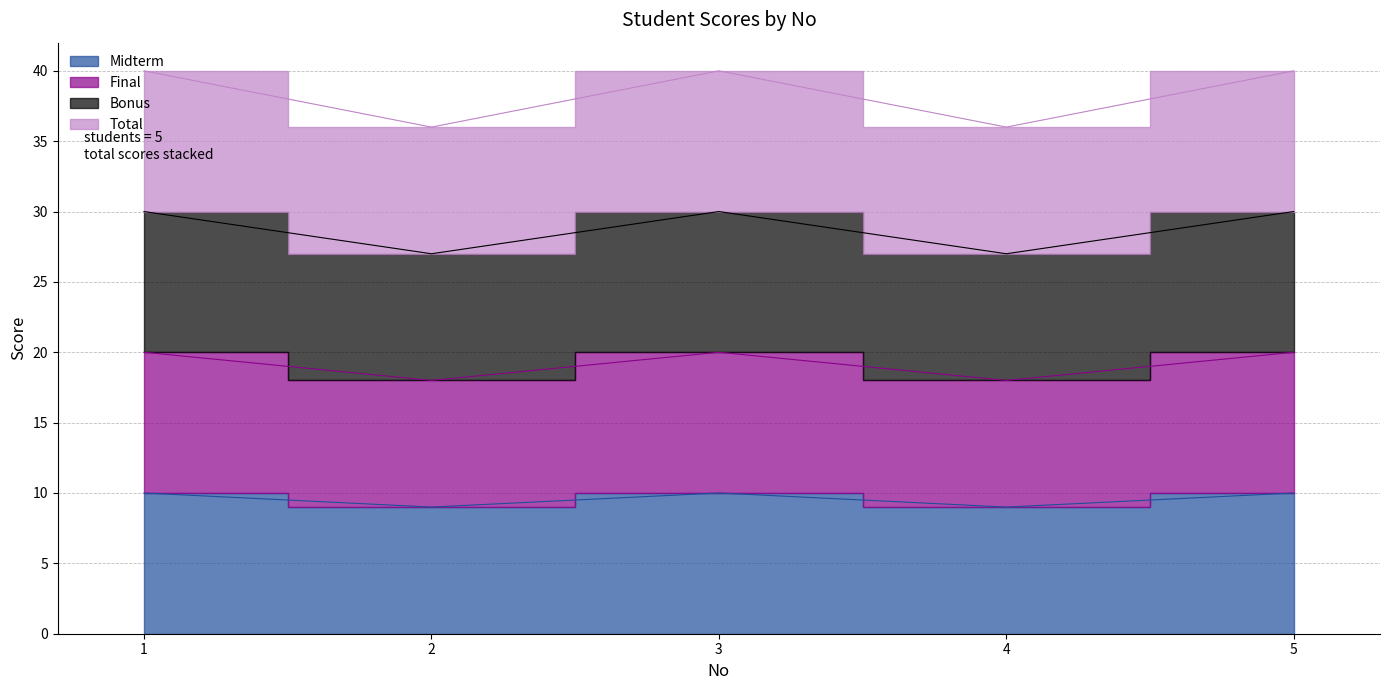

Is it true that Final equals 20 at 3?

True